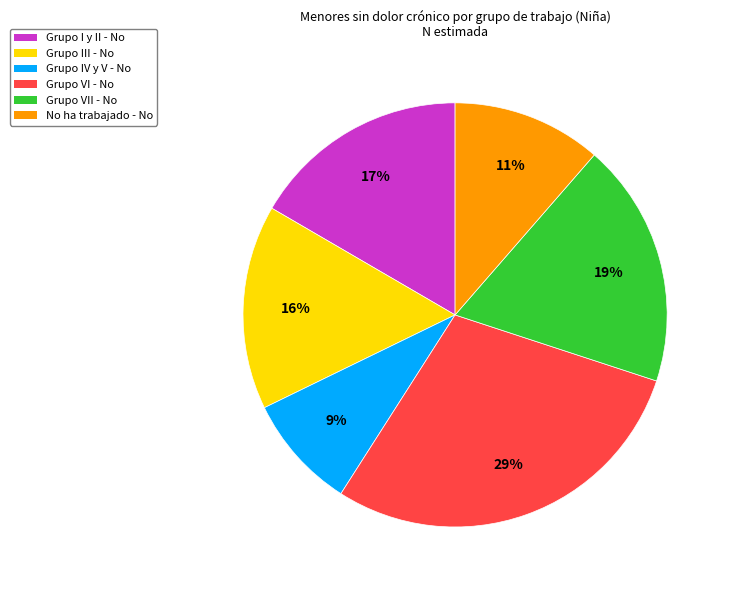

Is the sum of Grupo III - No and Grupo IV y V - No greater than half?

No